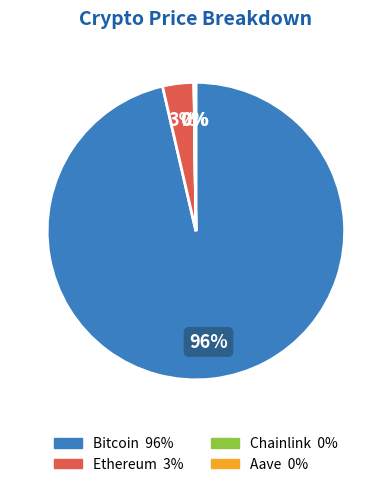

To the nearest percent, what is the average slice percentage?

25%